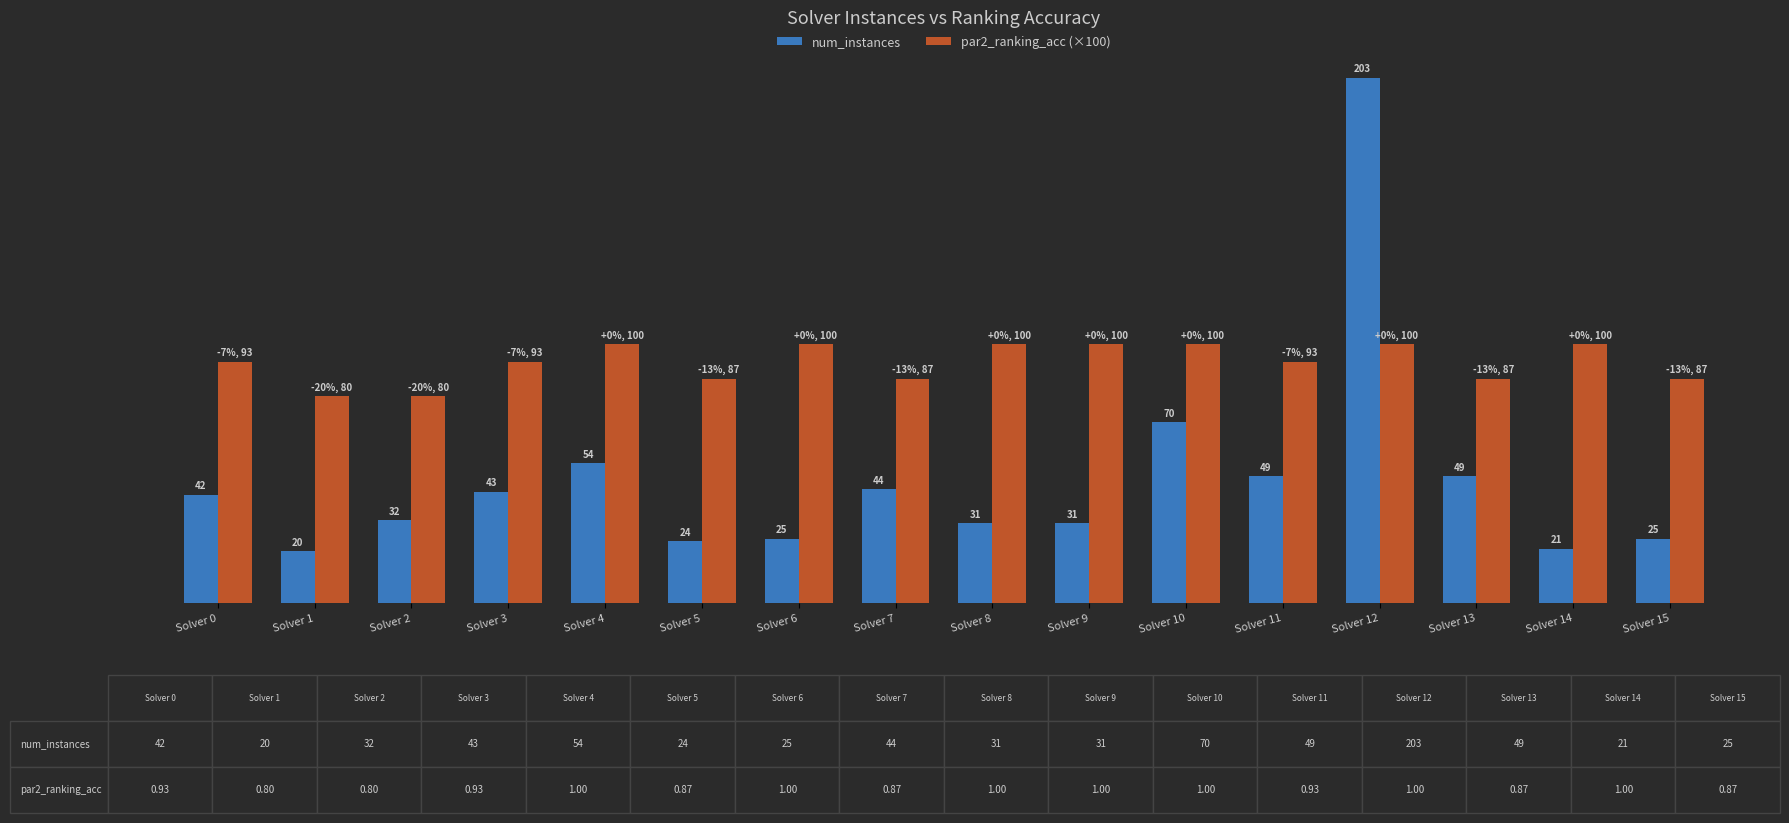

At which label does num_instances reach its peak?

Solver 12